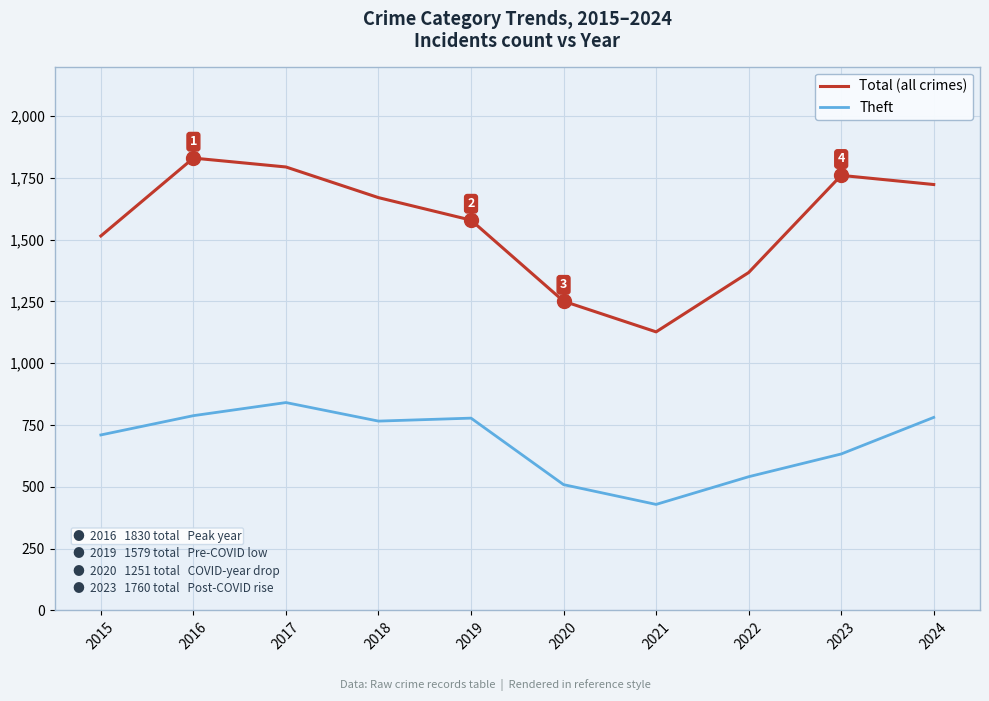

Which series has the largest range (max minus min)?

Total (all crimes)